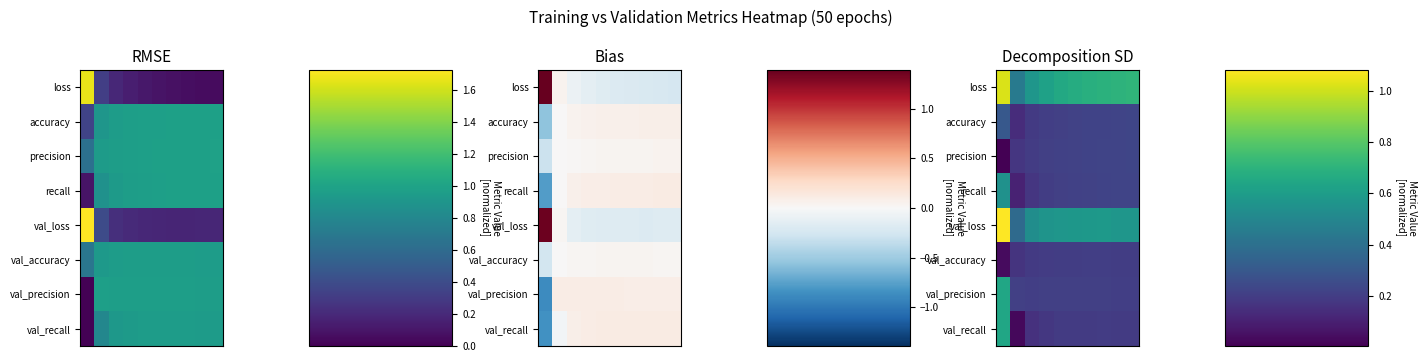

What is the difference between the highest and lowest values at 4?

0.5